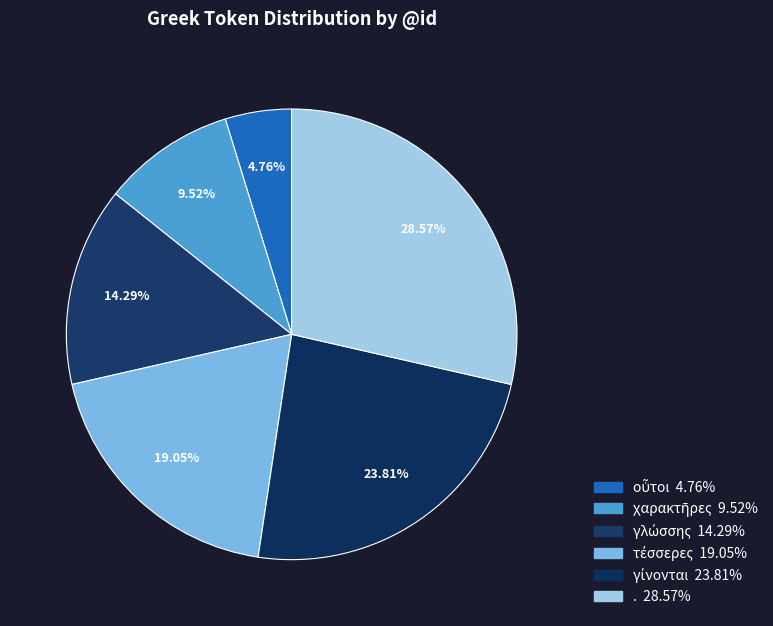

Rank the categories by value from highest to lowest.

., γίνονται, τέσσερες, γλώσσης, χαρακτῆρες, οὗτοι